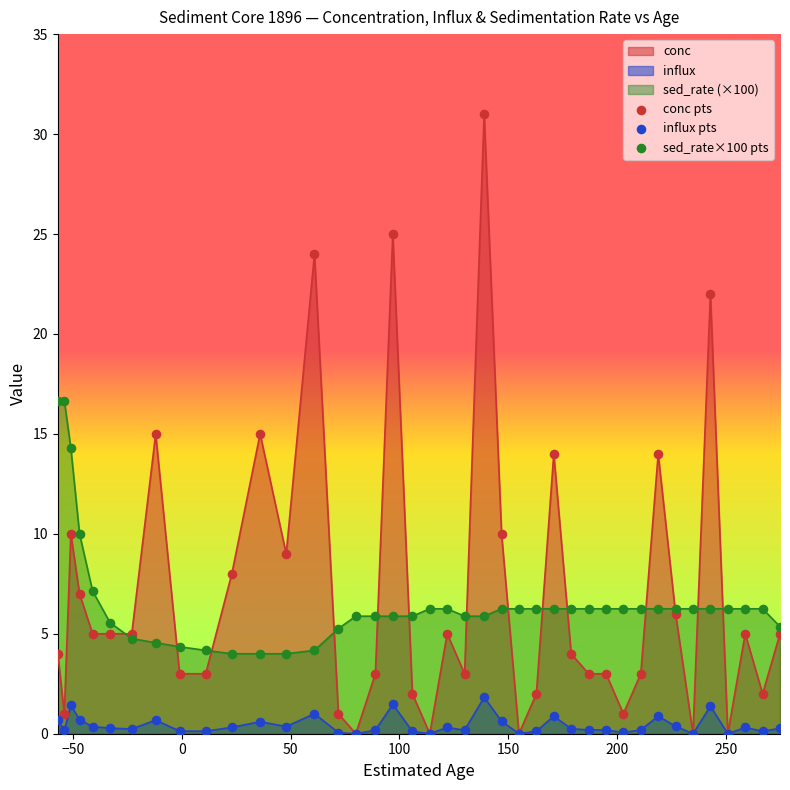

Which series contains the lowest Y value?

conc pts